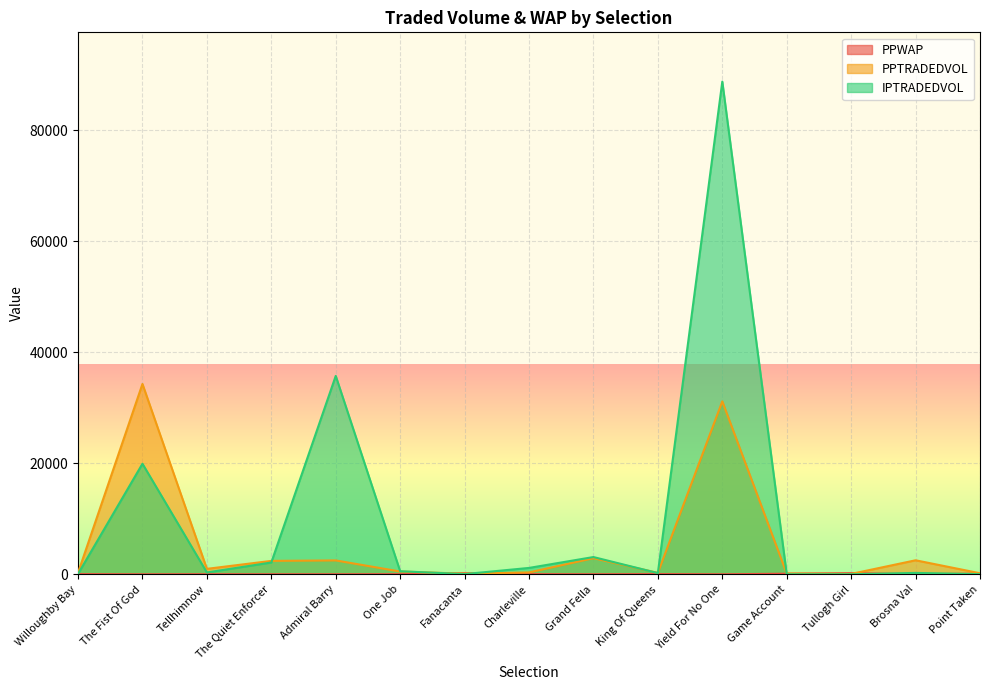

Reading right to left, what are all the values shown in this chart?

PPWAP: Point Taken=121.7	Brosna Val=13.1	Tullogh Girl=209.3	Game Account=110.2	Yield For No One=4.1	King Of Queens=36.6	Grand Fella=10.3	Charleville=31.5	Fanacanta=199.0	One Job=24.9	Admiral Barry=11.3	The Quiet Enforcer=9.3	Tellhimnow=16.9	The Fist Of God=4.4	Willoughby Bay=31.9
PPTRADEDVOL: Point Taken=192.2	Brosna Val=2526.5	Tullogh Girl=71.5	Game Account=134.8	Yield For No One=31150.7	King Of Queens=260.3	Grand Fella=2903.6	Charleville=340.2	Fanacanta=110.3	One Job=503.9	Admiral Barry=2501.4	The Quiet Enforcer=2417.6	Tellhimnow=983.8	The Fist Of God=34285.5	Willoughby Bay=277.6
IPTRADEDVOL: Point Taken=29.0	Brosna Val=250.6	Tullogh Girl=8.0	Game Account=10.0	Yield For No One=88742.6	King Of Queens=221.4	Grand Fella=3109.2	Charleville=1150.1	Fanacanta=40.0	One Job=554.8	Admiral Barry=35736.5	The Quiet Enforcer=2128.5	Tellhimnow=333.4	The Fist Of God=19915.6	Willoughby Bay=74.7